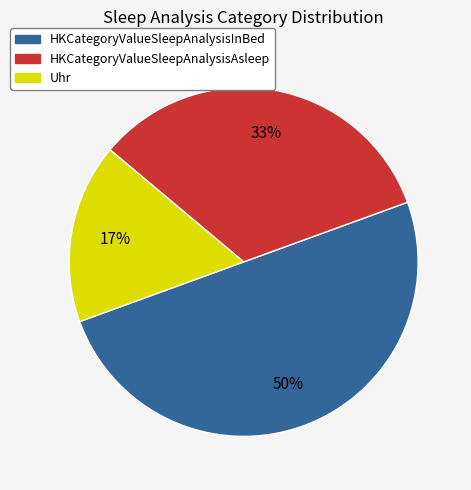

Combined, do HKCategoryValueSleepAnalysisInBed and Uhr account for over 50%?

Yes